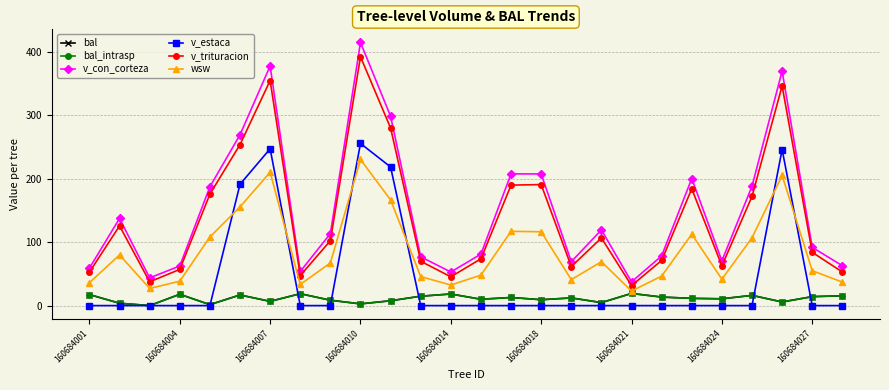

What are all the series names shown in the legend?

bal, bal_intrasp, v_con_corteza, v_estaca, v_trituracion, wsw